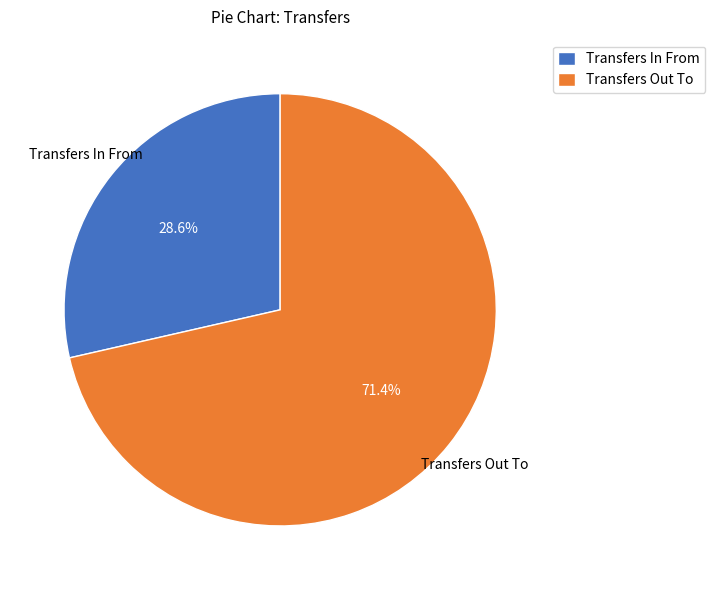

The Transfers Out To slice represents 86% of the pie. True or false?

False